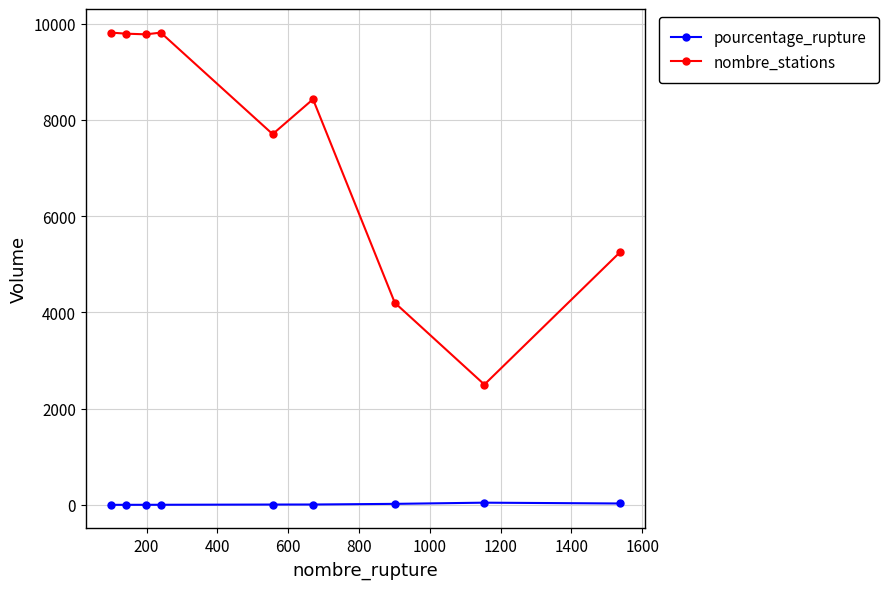

What is the difference between the maximum and second lowest values in the nombre_stations series?

5612.0